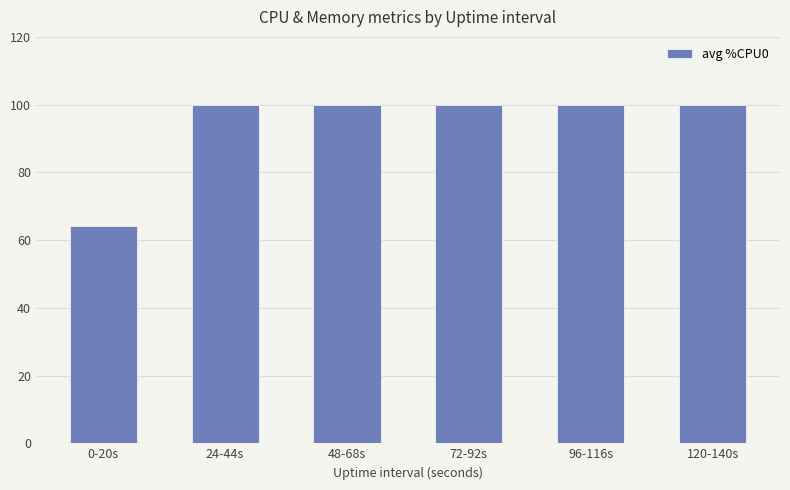

What is the maximum value shown in the chart?

100.0